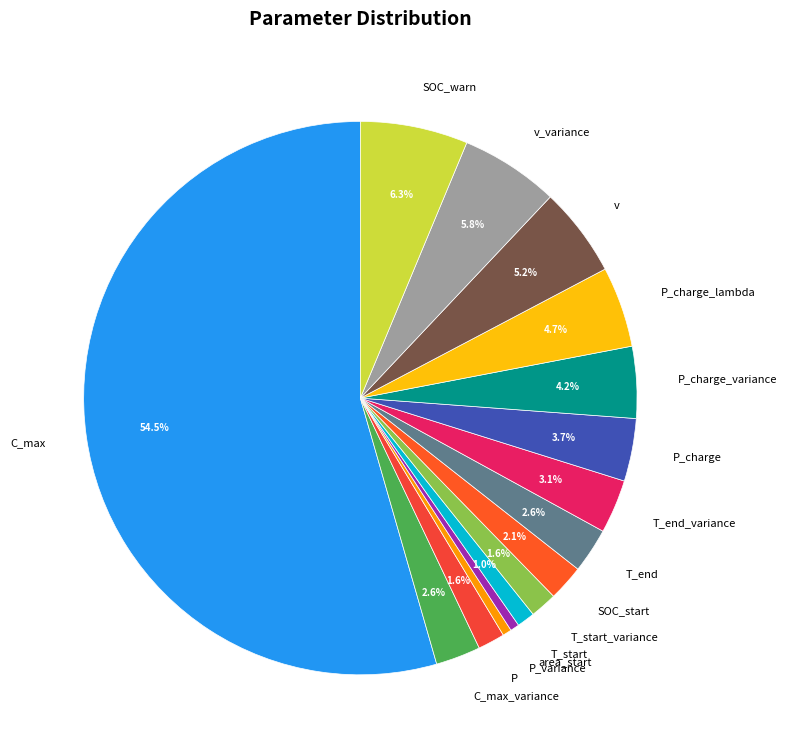

What percentage do v and P_charge_lambda together represent?

9.9%